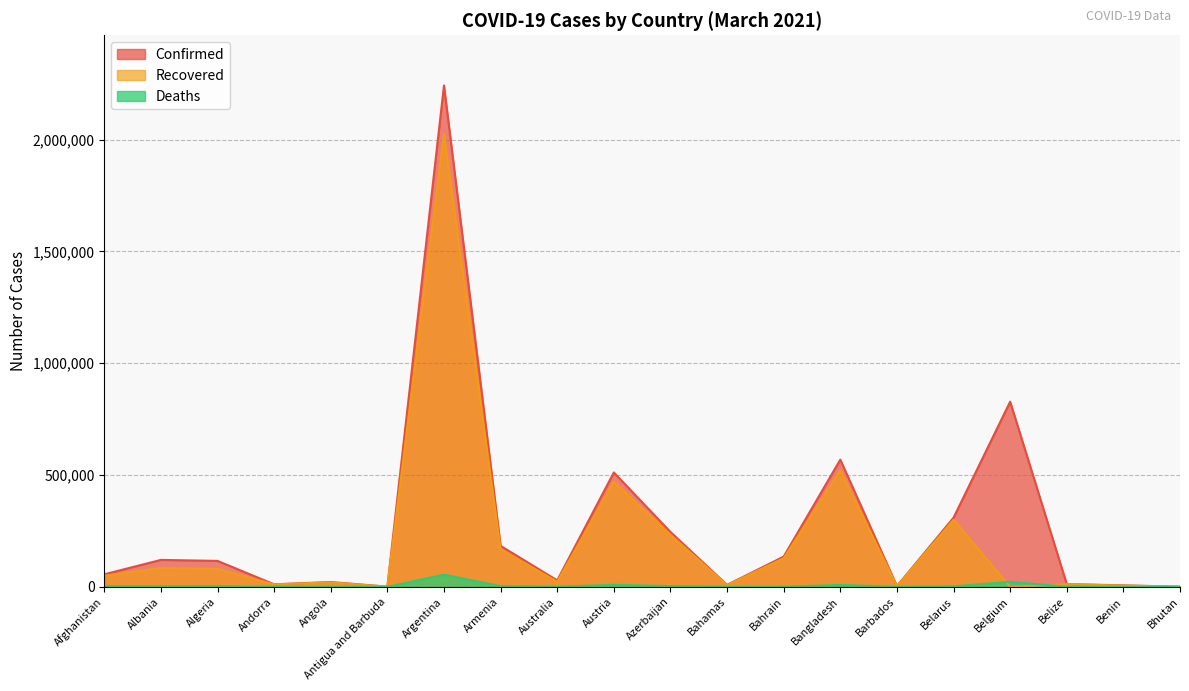

True or false: Recovered and Confirmed cross at least once.

False